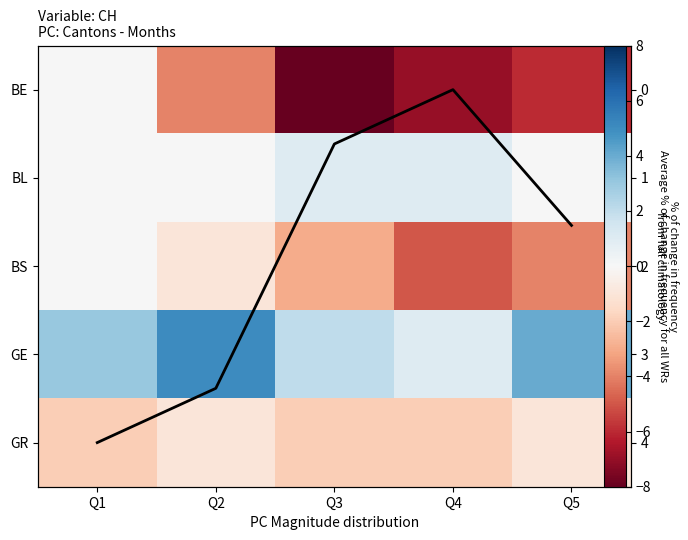

What is the sum of all Mean trend values?

9.5